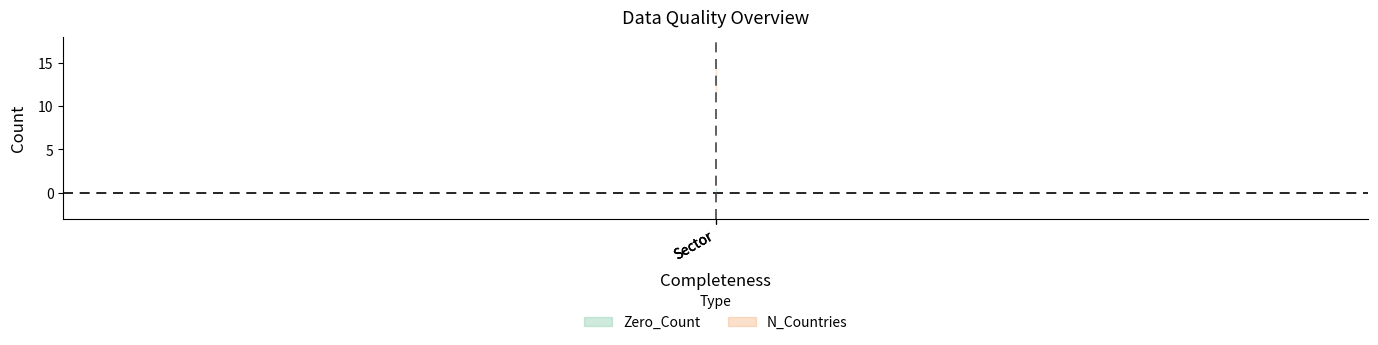

Reading left to right, transcribe all the data shown in this chart.

Zero_Count: 0	0	0
N_Countries: 13	13	13